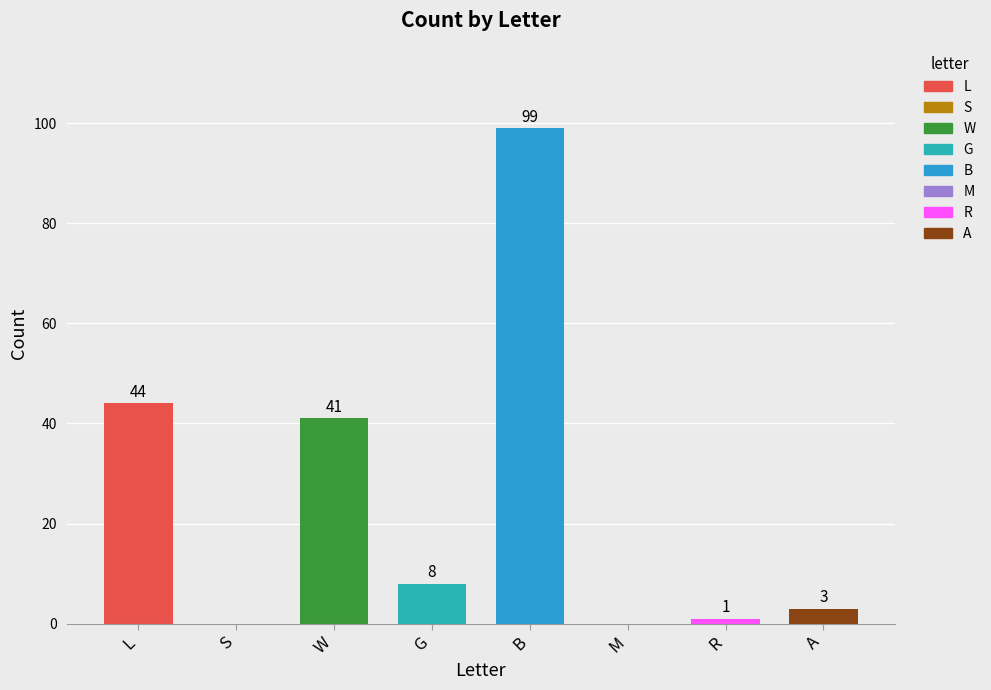

Rank the categories by value from lowest to highest.

S, M, R, A, G, W, L, B